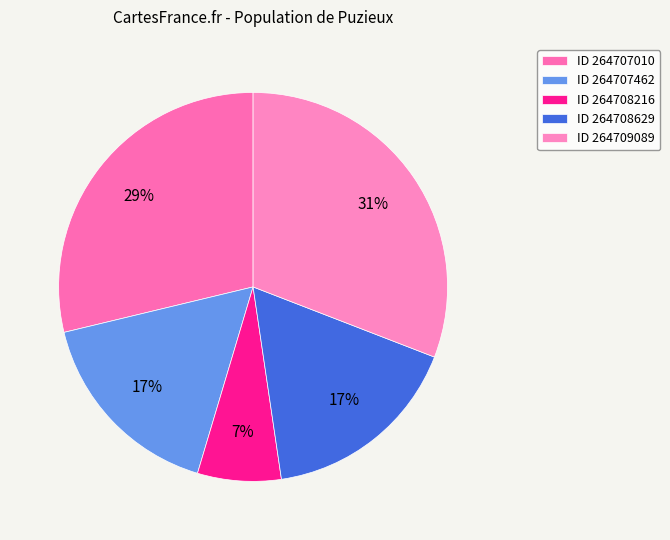

How many segments does this pie chart have?

5